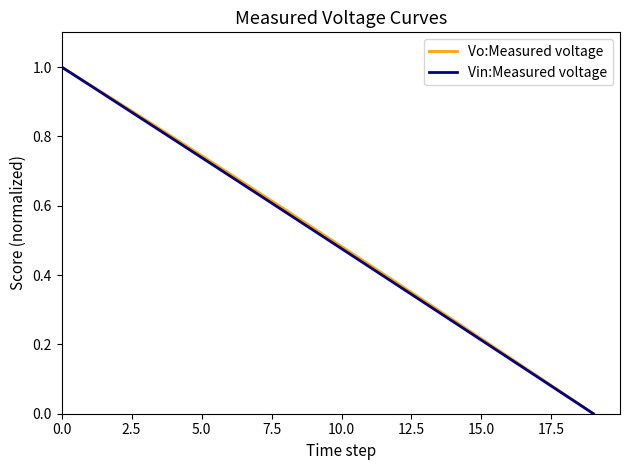

What is the highest value of the Vin:Measured voltage series?

1.0